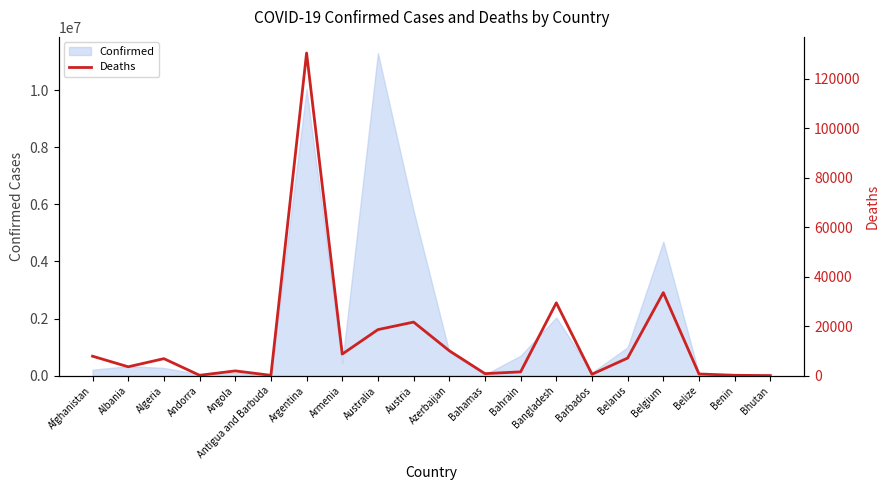

What is the smallest value displayed?

21